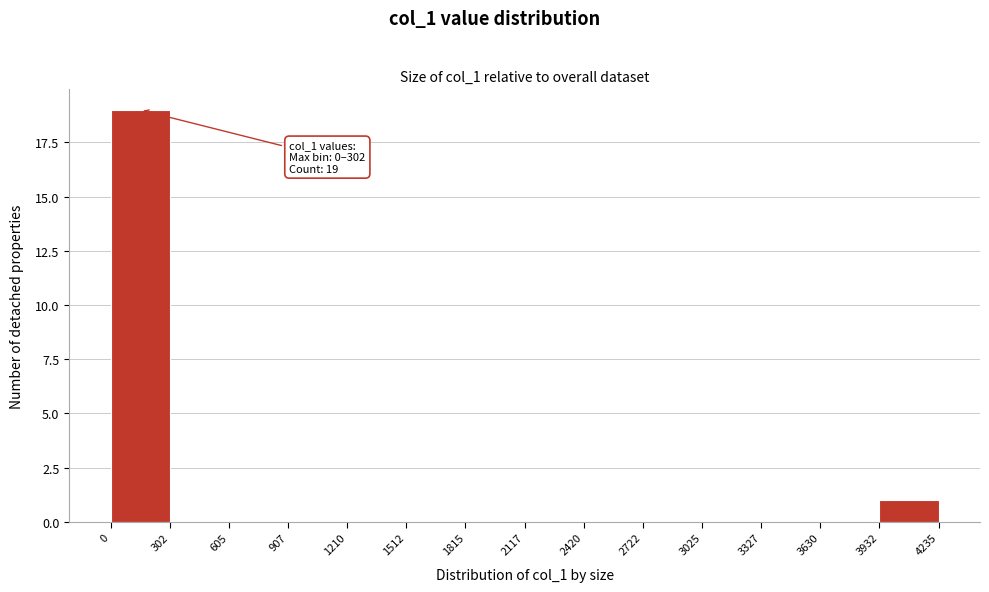

Which range on the x-axis has the tallest bar?

0 to 302